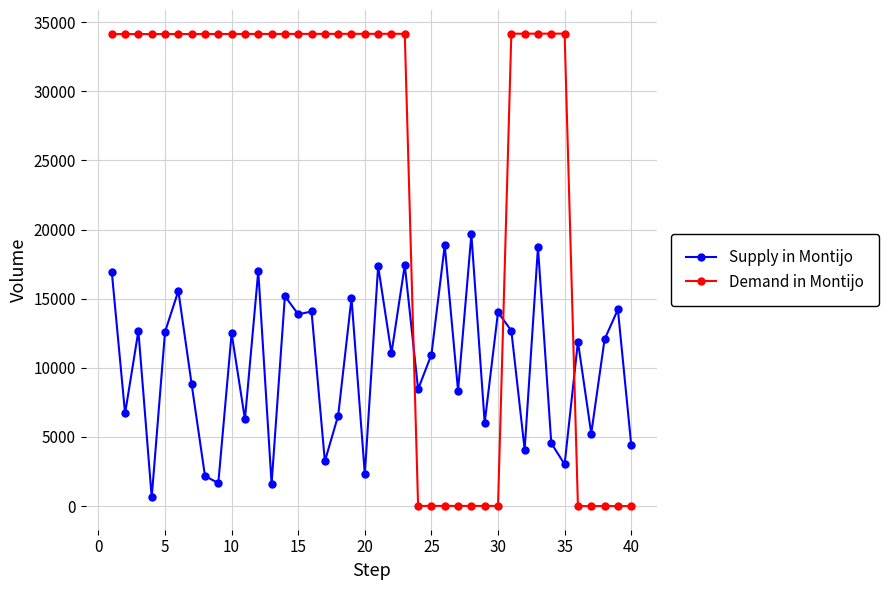

True or false: Demand in Montijo has more than 0 points higher than both neighbors.

True